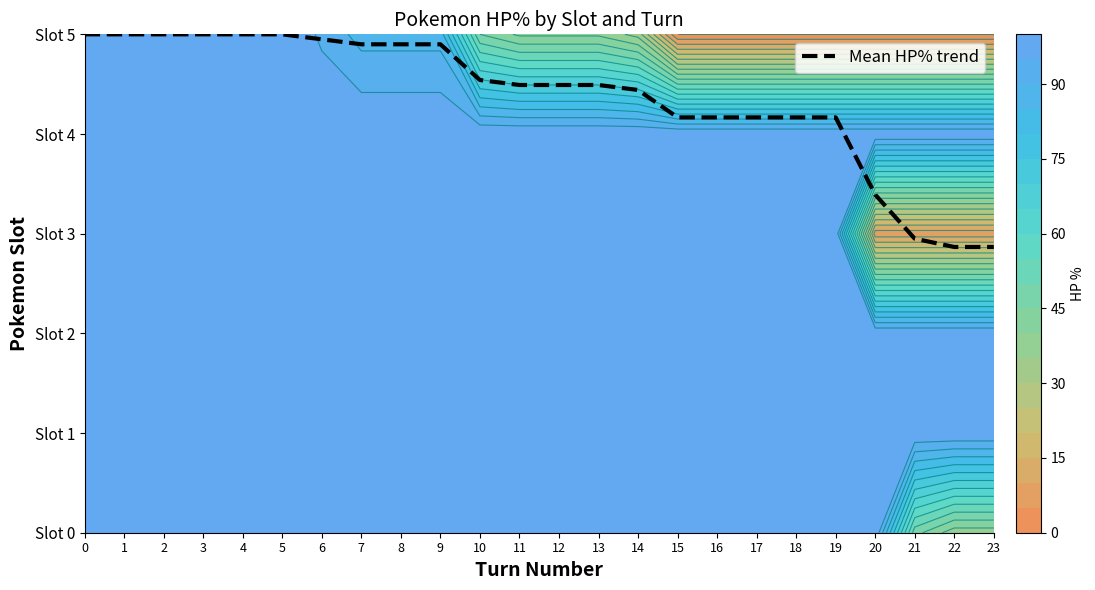

What is the difference between the second highest and second lowest values?

2.1